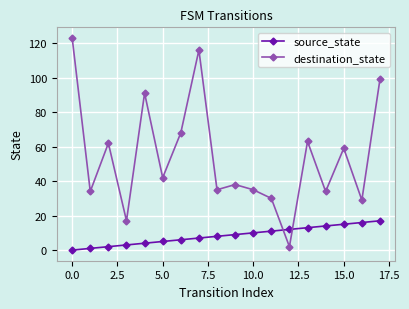

What are all the series names shown in the legend?

source_state, destination_state